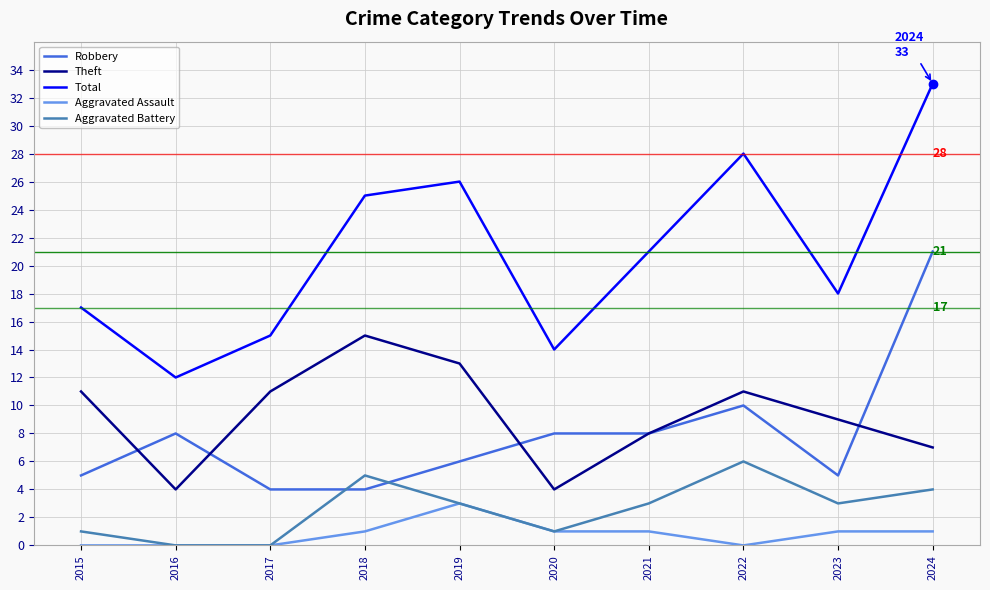

Which series has the largest total across all categories?

Total